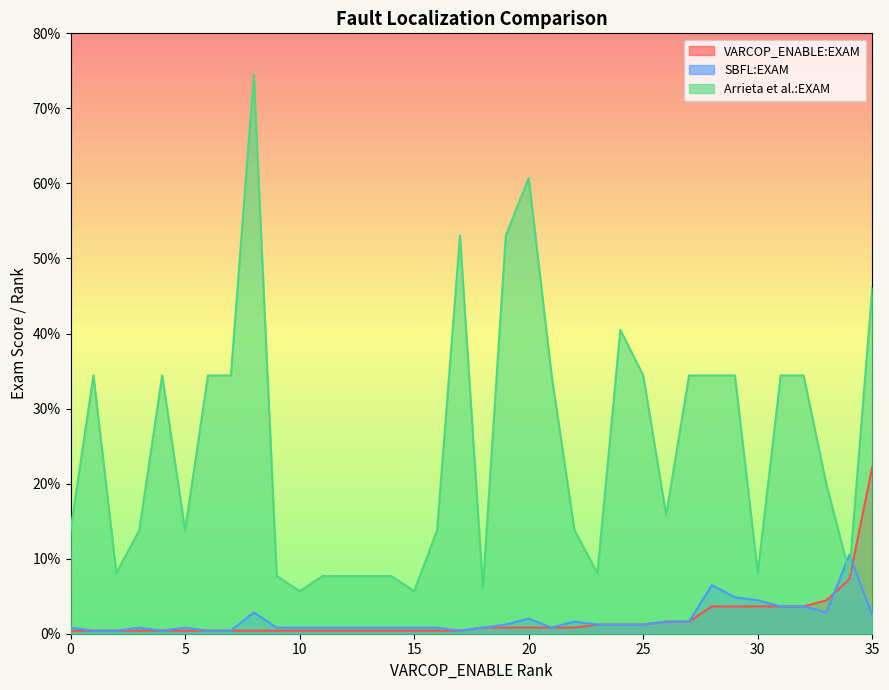

After their last crossing, which series has the higher values: Arrieta et al.:EXAM or SBFL:EXAM?

Arrieta et al.:EXAM